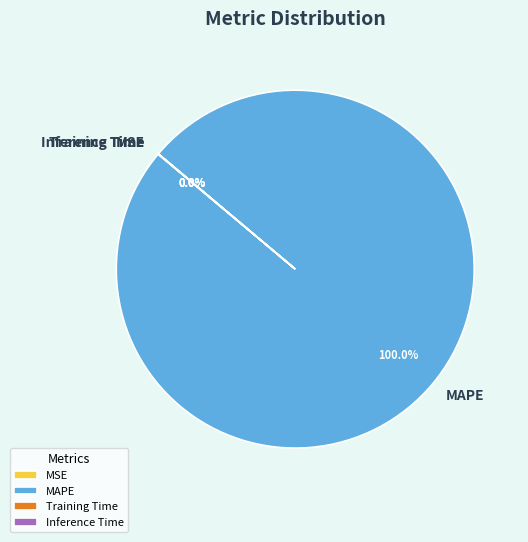

Which category has the biggest portion of the pie?

MAPE